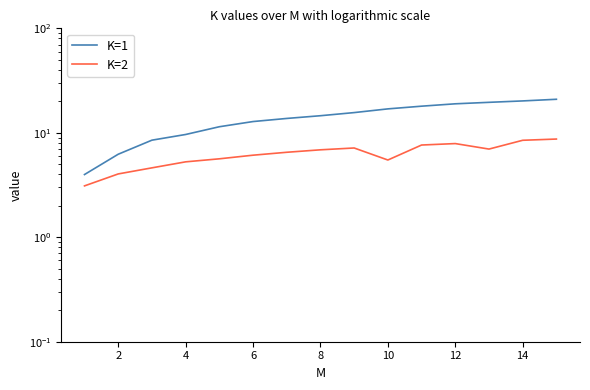

What is the difference between the second highest and minimum values in the K=2 series?

5.4